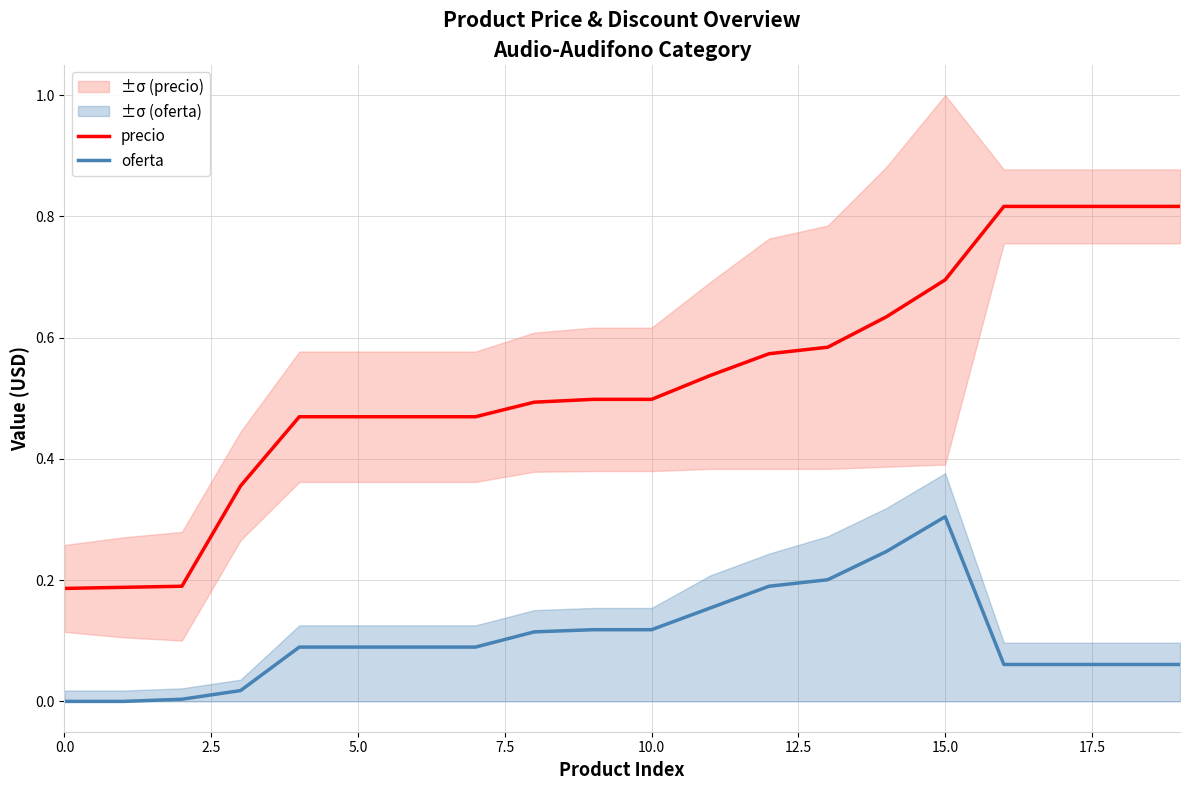

True or false: precio and oferta cross at least once.

False